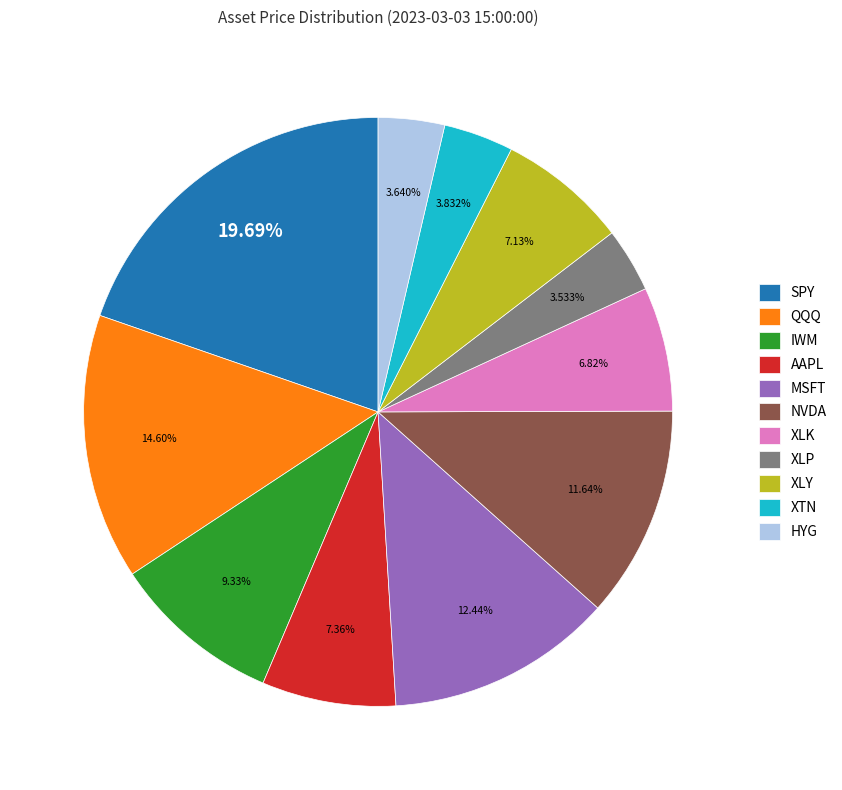

Is SPY the majority of the pie?

No